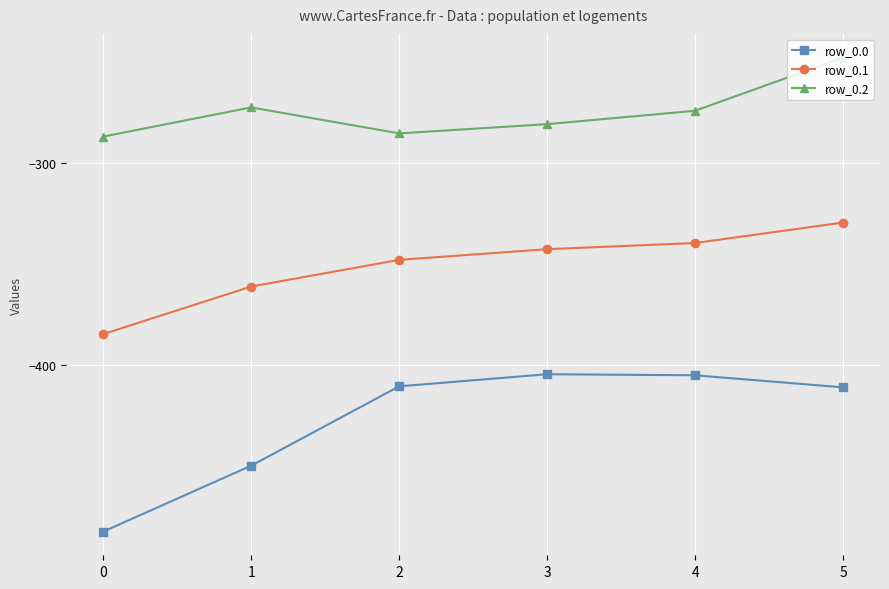

What is the difference between the highest and lowest values at 3?

123.4